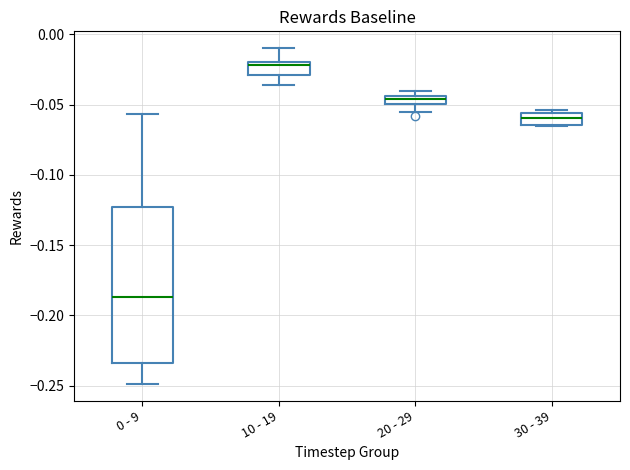

Comparing the boxes themselves (not the whiskers), which one is the tallest?

0 - 9